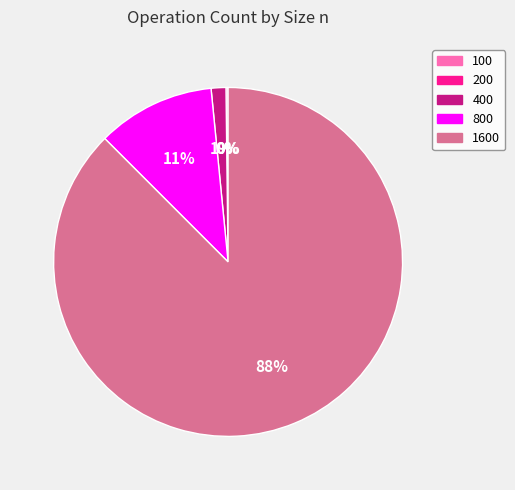

Is the sum of 1600 and 400 greater than half?

Yes